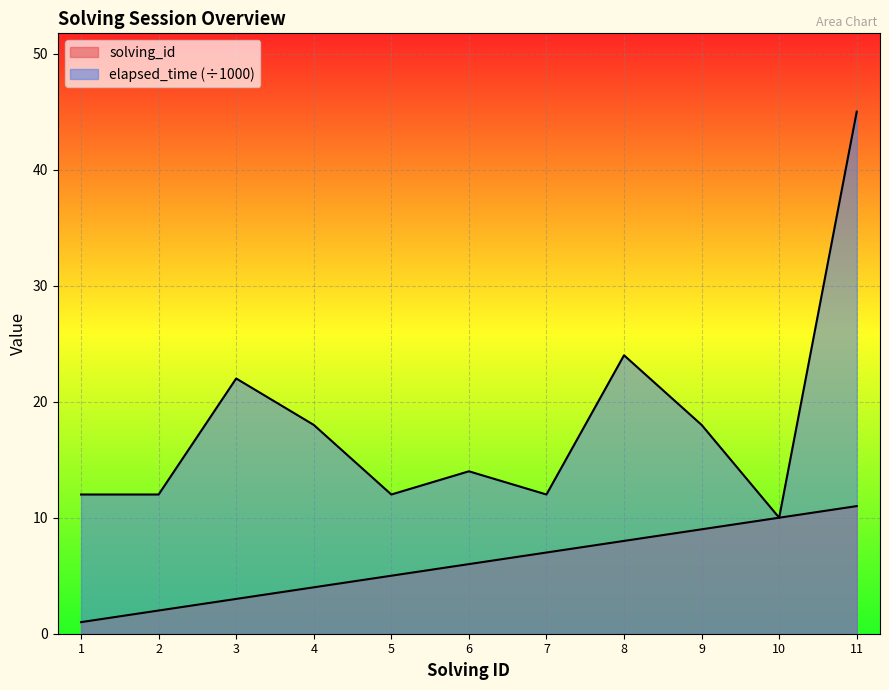

What is the highest value of the solving_id series?

11